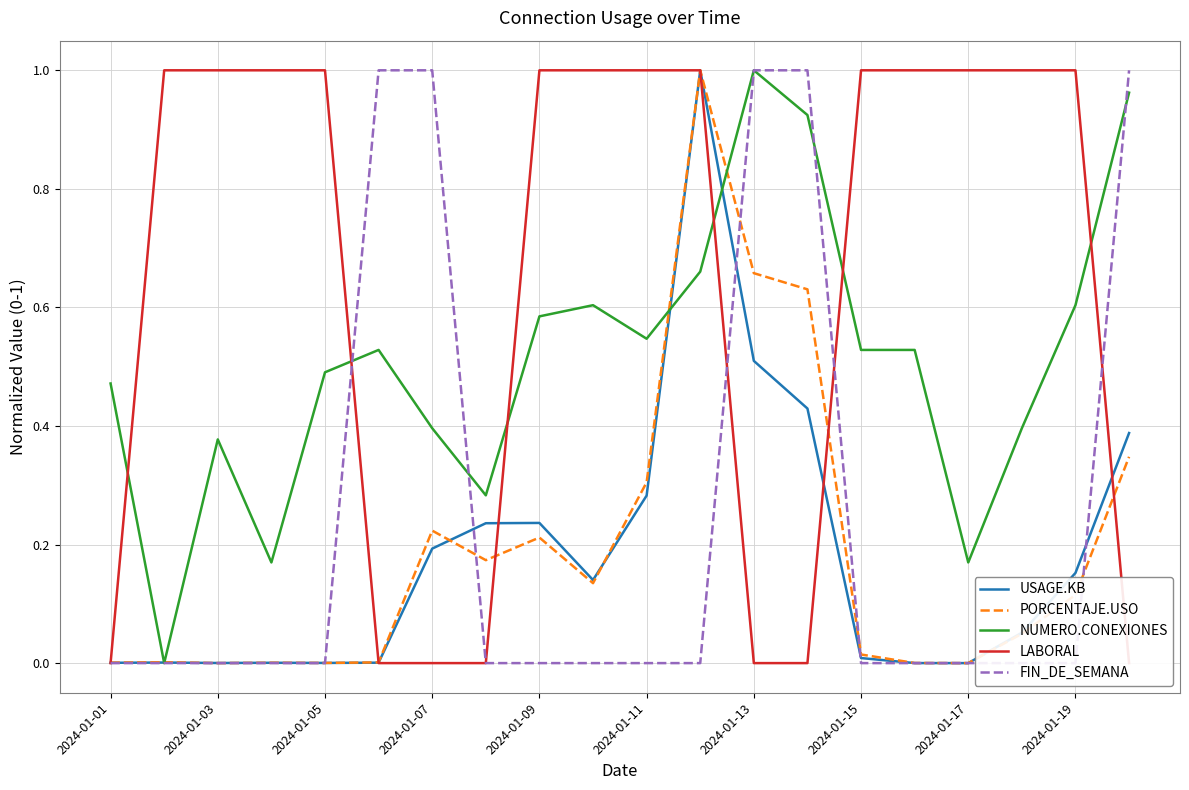

Is it true that NUMERO.CONEXIONES equals 0.5 at 2024-01-03?

False